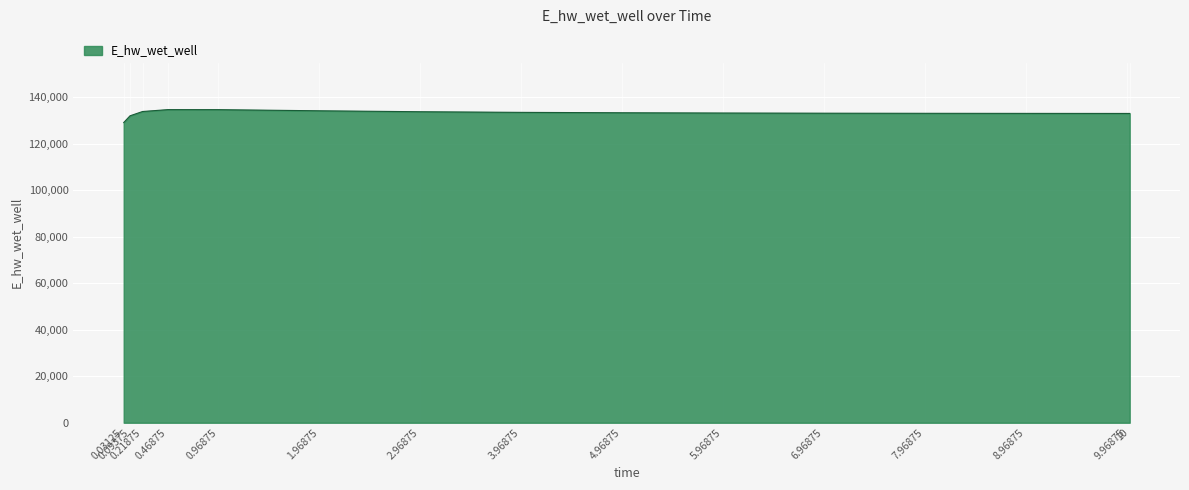

What is the minimum value shown in the chart?

129067.2